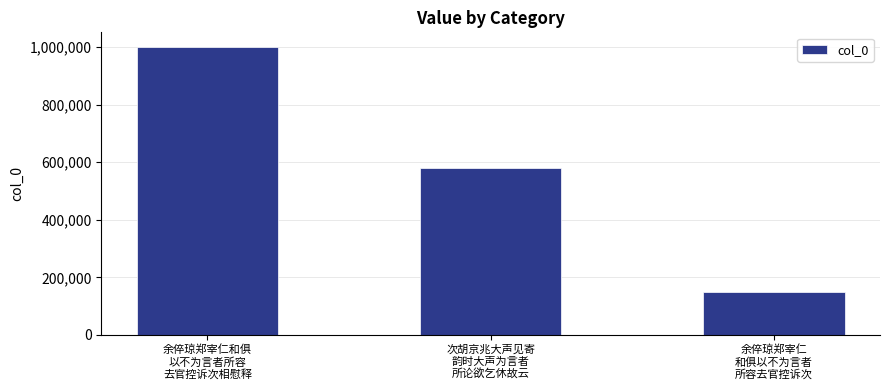

At which label is the value closest to 575216?

次胡京兆大声见寄
韵时大声为言者
所论欲乞休故云